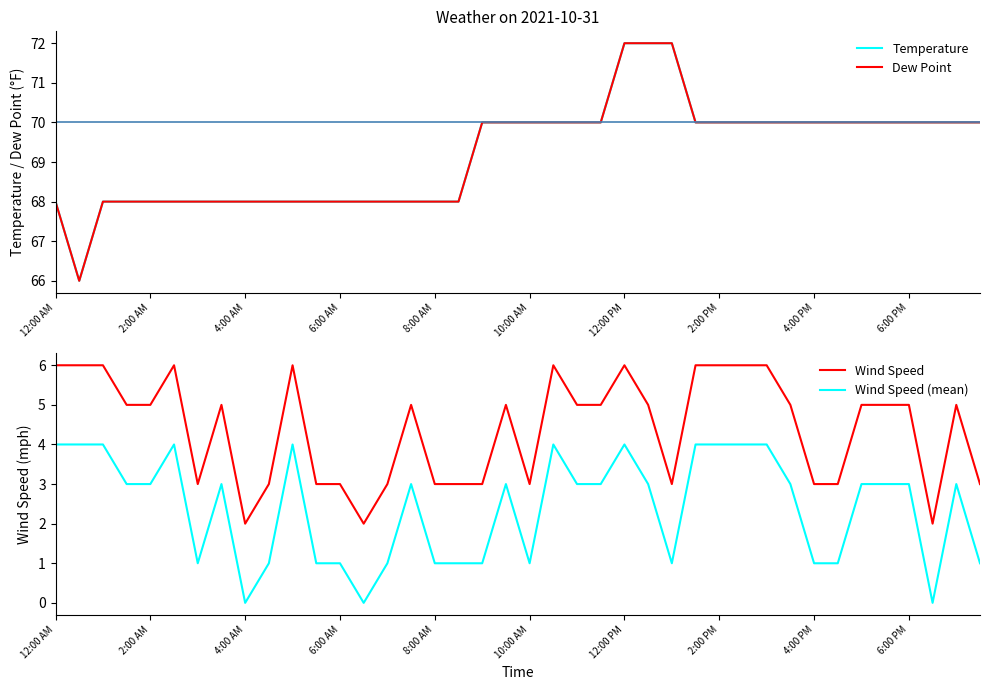

Is this an area chart (filled region under the line)?

No